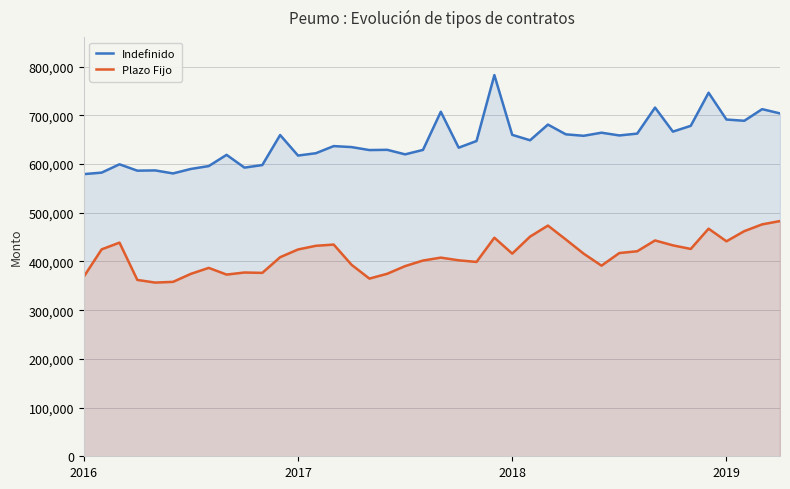

What is the difference between the maximum and minimum values in the Plazo Fijo series?

126284